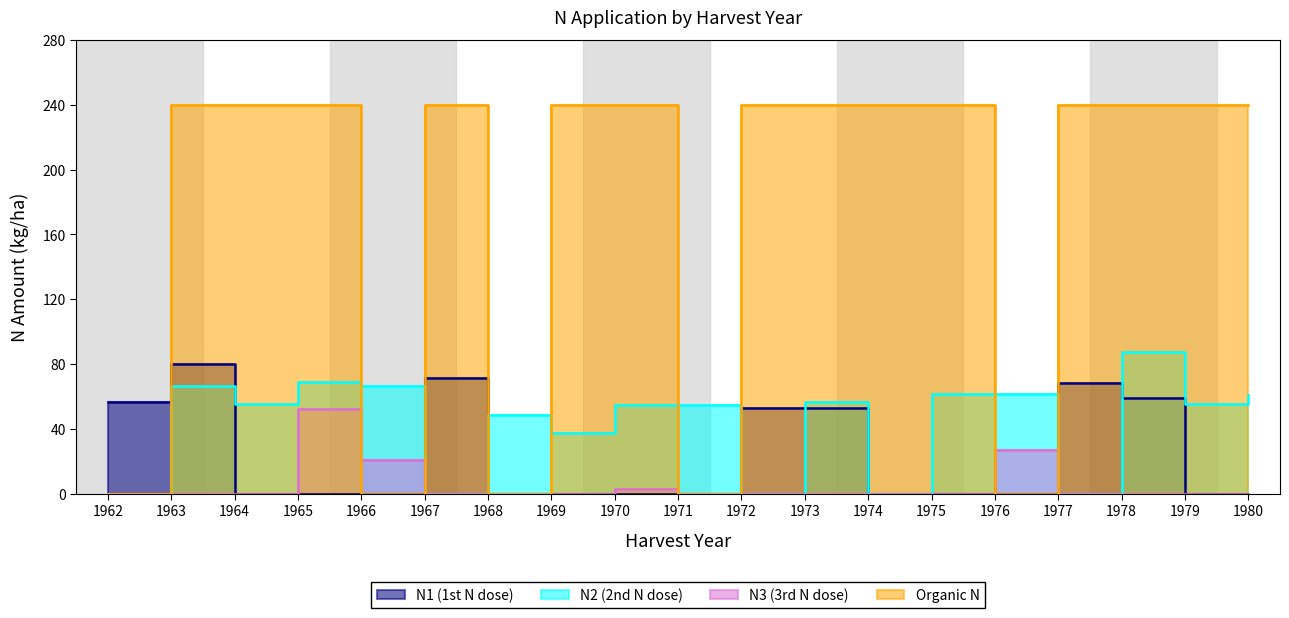

What is the difference between the maximum and minimum values in the N1 series?

80.1